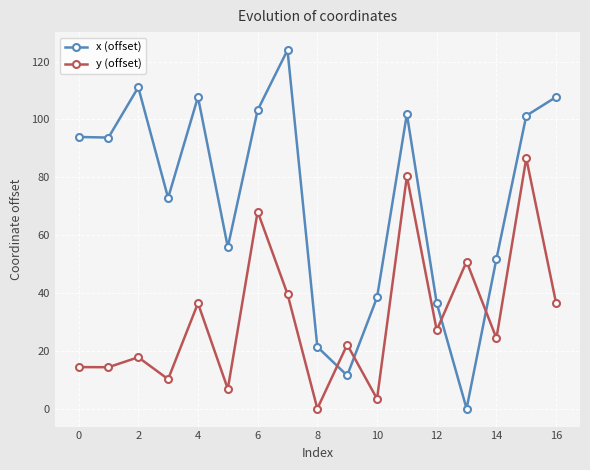

What is the greatest value displayed?

124.0